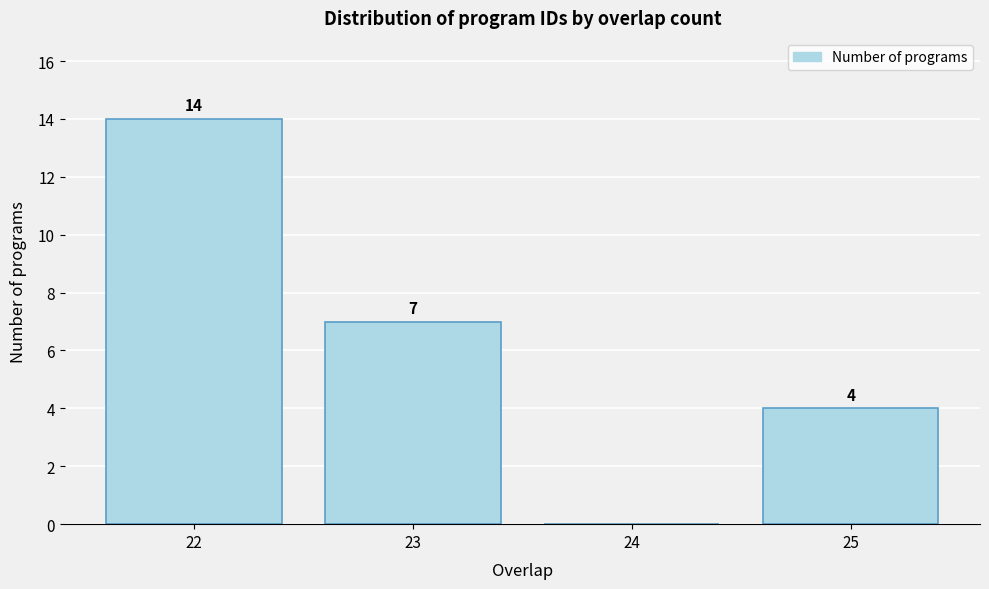

Over which range of the x-axis is the bar tallest?

21.5 to 22.5